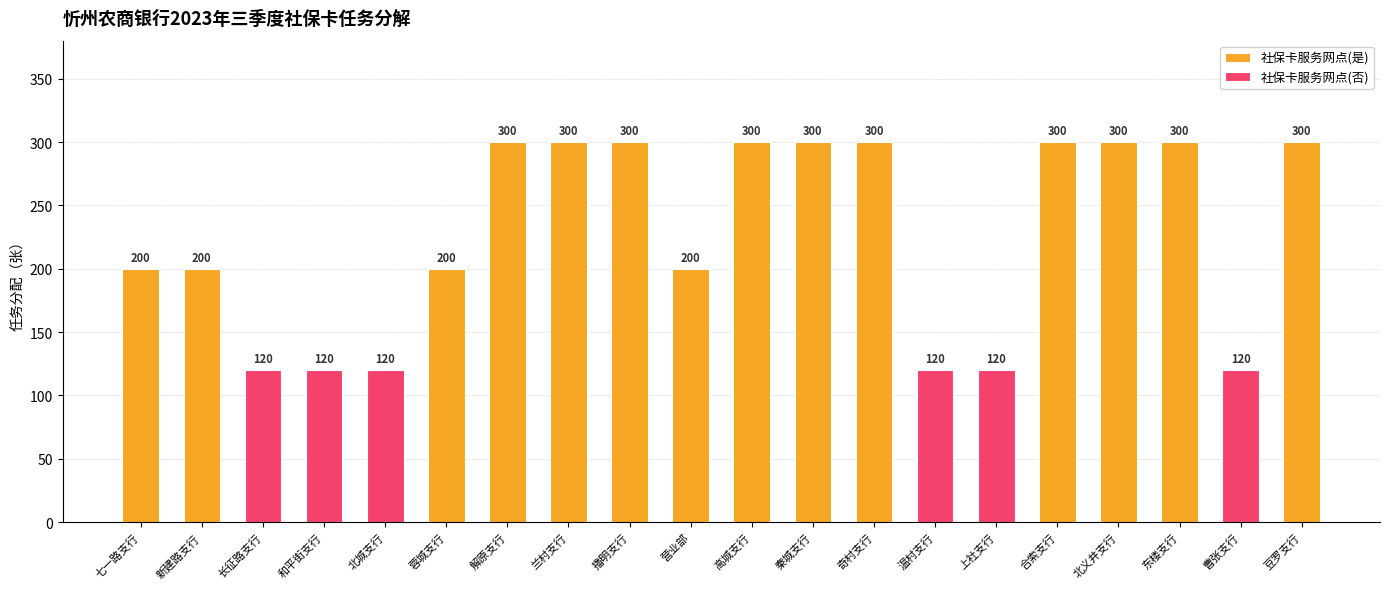

Is the value of 是否社保卡服务网点(是) at 和平街支行 greater than the value of 是否社保卡服务网点(否) at 长征路支行?

No